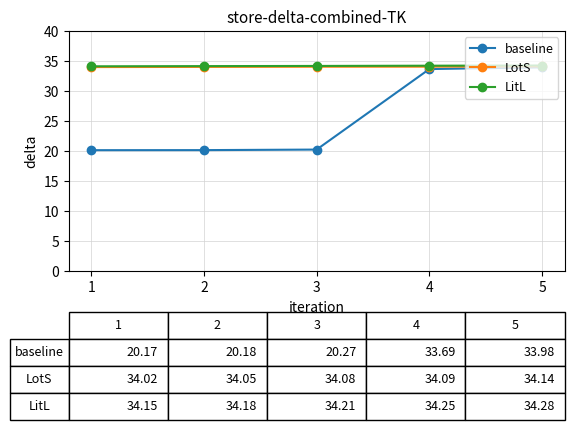

What is the spread (max minus min) of values at 1?

14.0